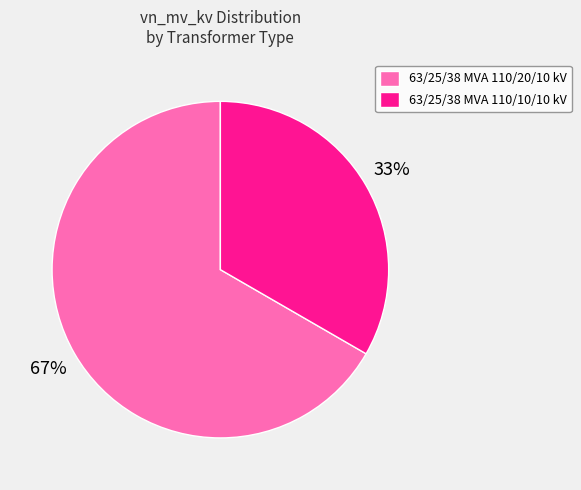

To the nearest percent, what portion does 63/25/38 MVA 110/10/10 kV represent?

33%